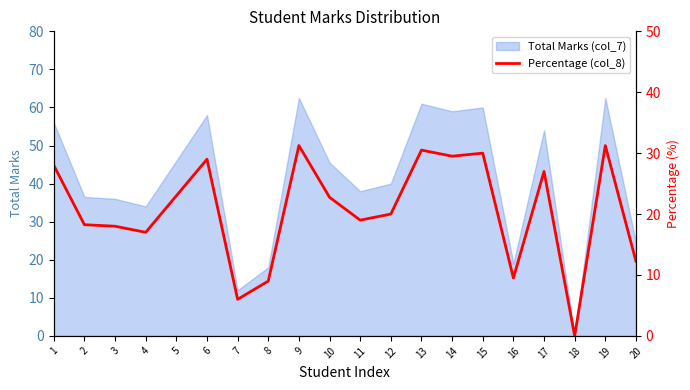

How many points are lower than both their immediate neighbors (excluding endpoints)?

6